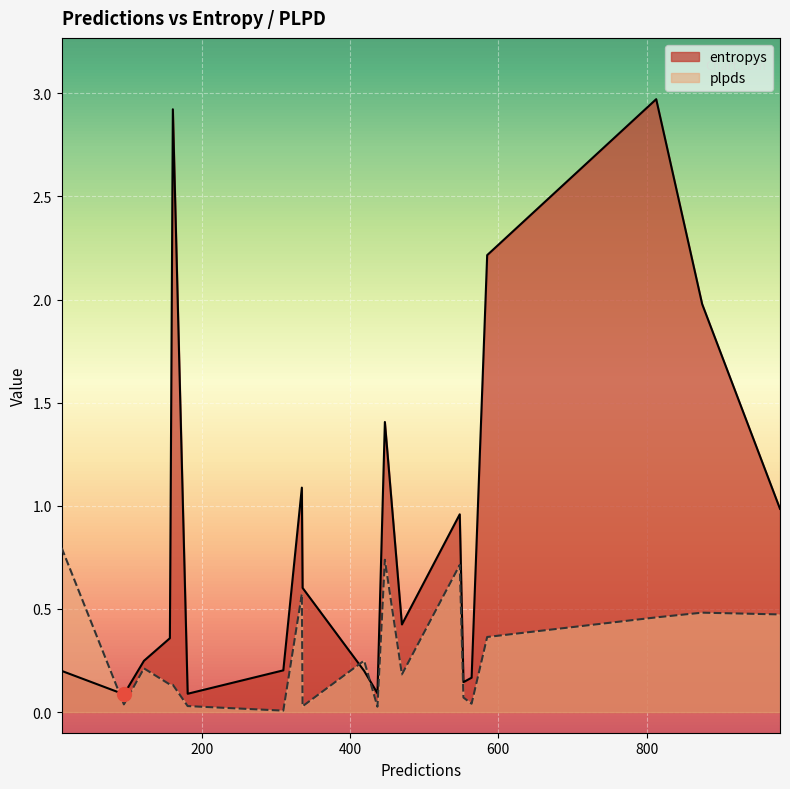

Is it true that entropys equals 0.3 at 447?

False